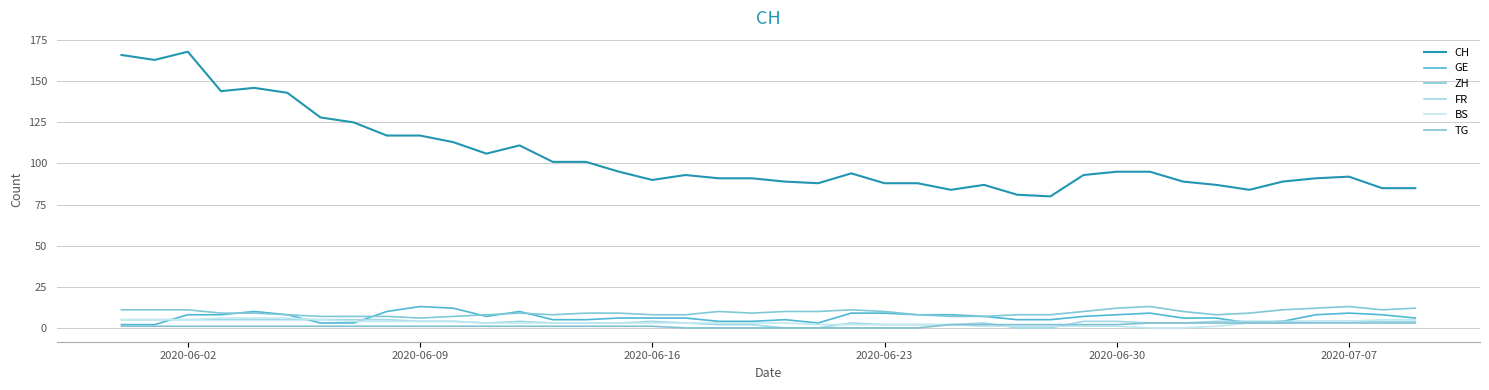

Does the chart display data point markers on the line(s)?

No